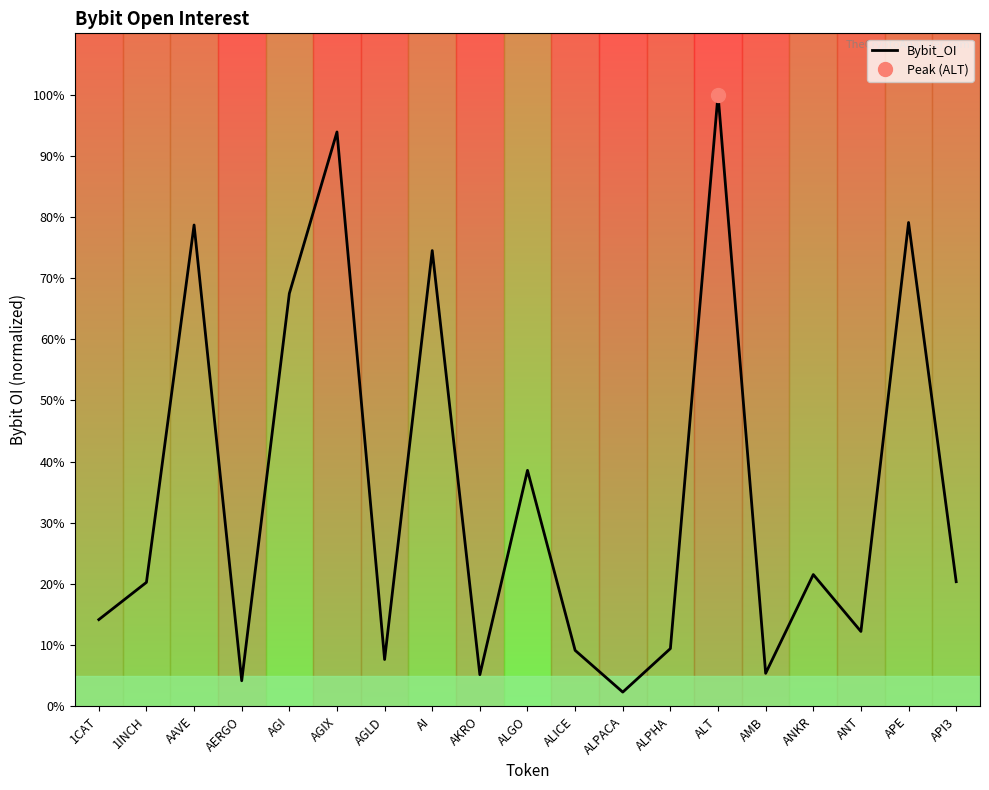

What is the value of the 1st point from the left?

3563294